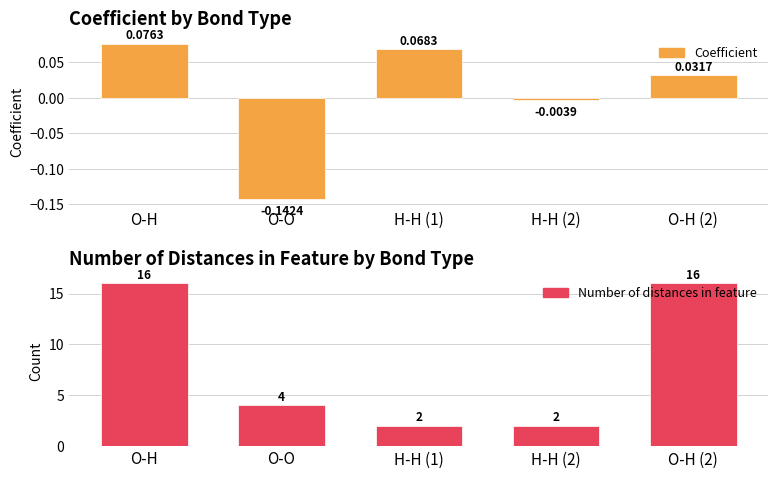

Is the value of Number of distances in feature at O-O greater than the value of Coefficient at O-H (2)?

Yes